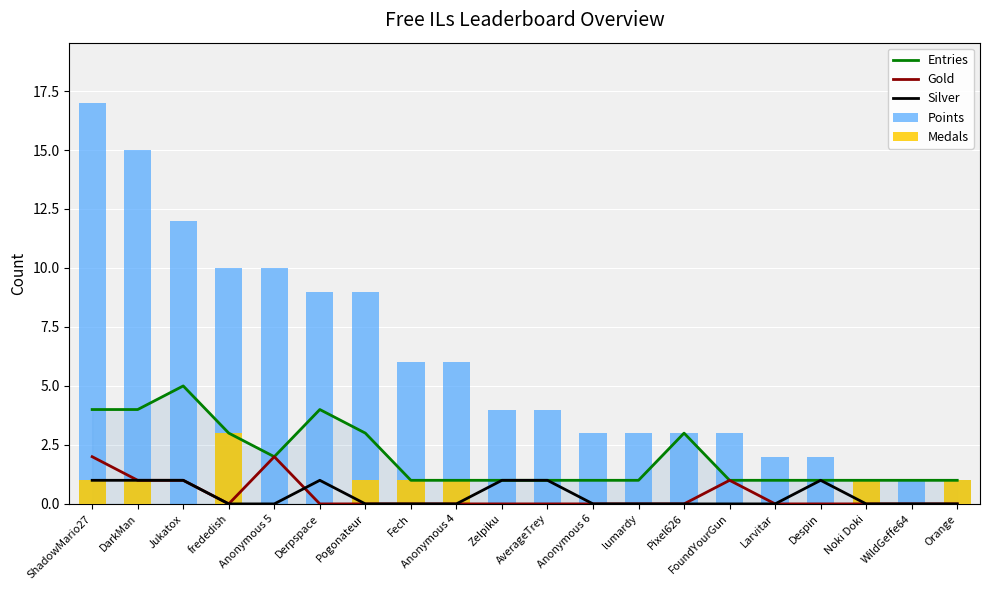

How many groups of bars are there?

20